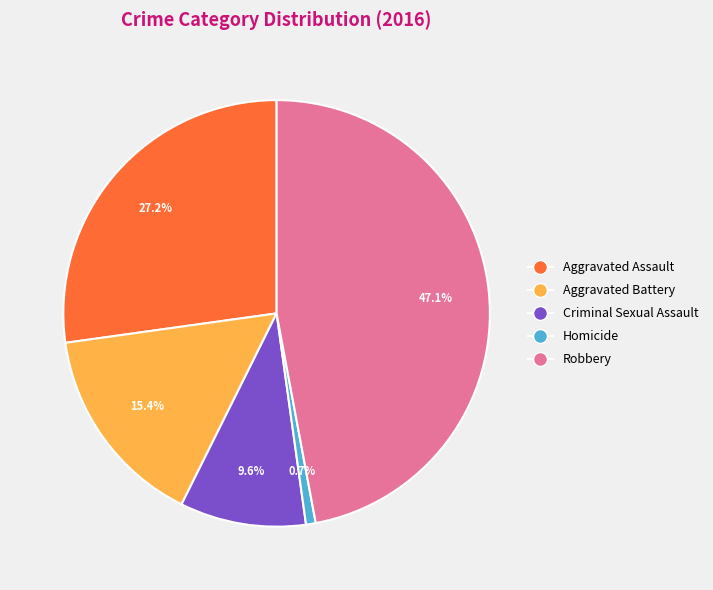

To the nearest percent, what percentage of the pie is Aggravated Battery?

15%